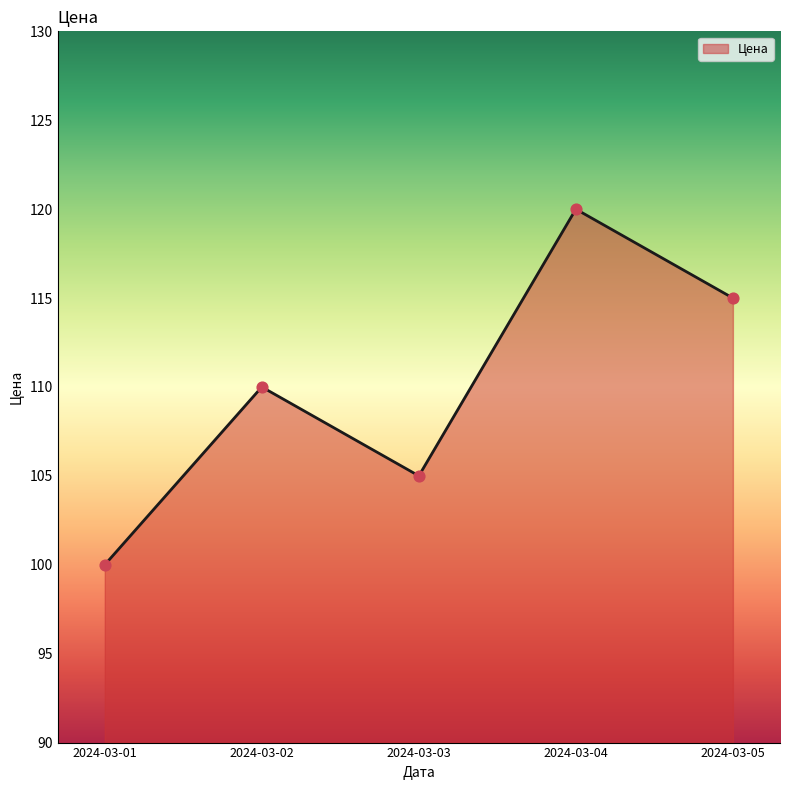

What is the change in value from 2024-03-03 to 2024-03-05?

+10